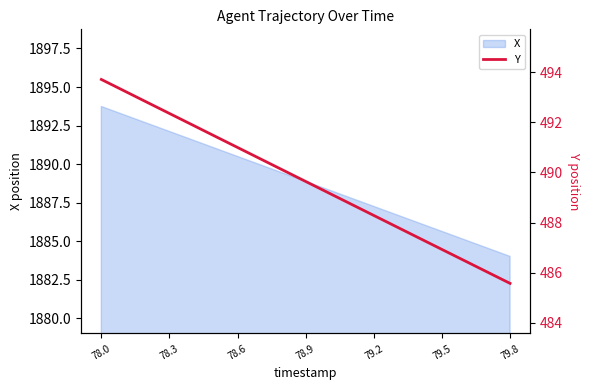

What is the minimum value for X?

1884.0